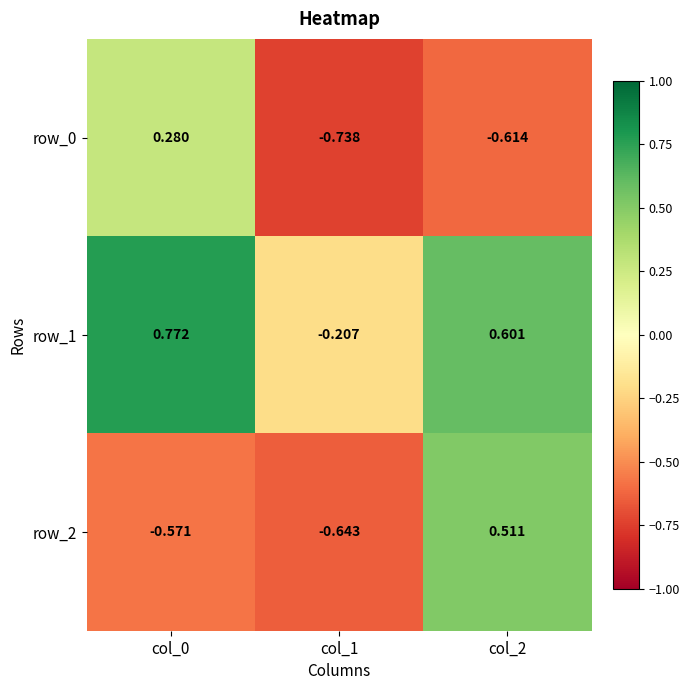

Is the value of row_2 at col_0 greater than the value of row_0 at col_0?

No